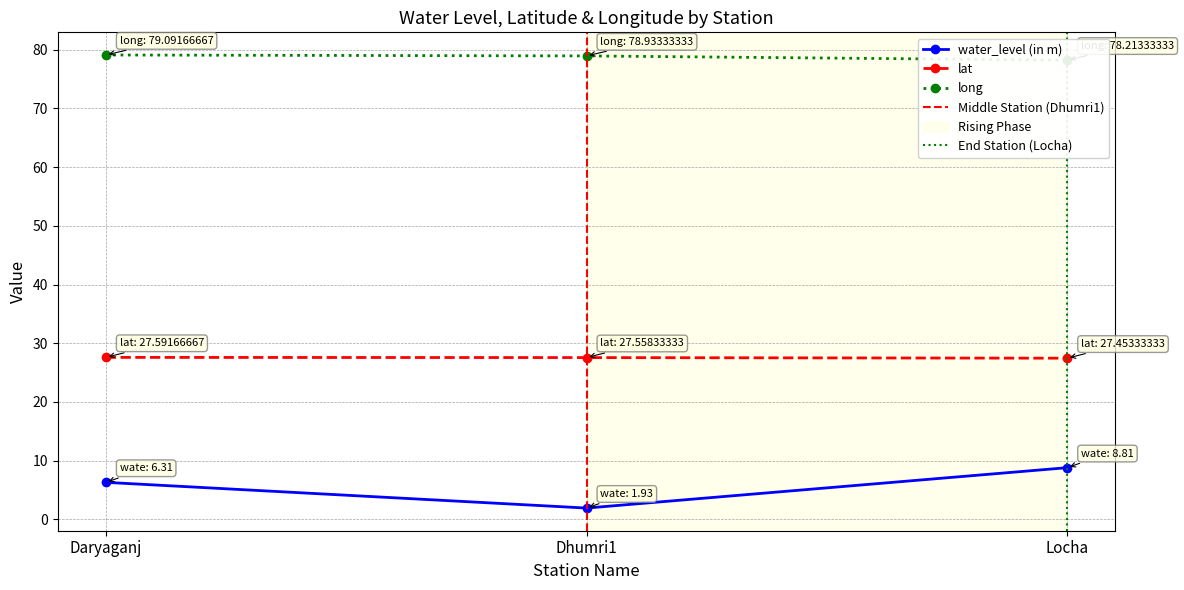

How many categories are shown in the chart?

3